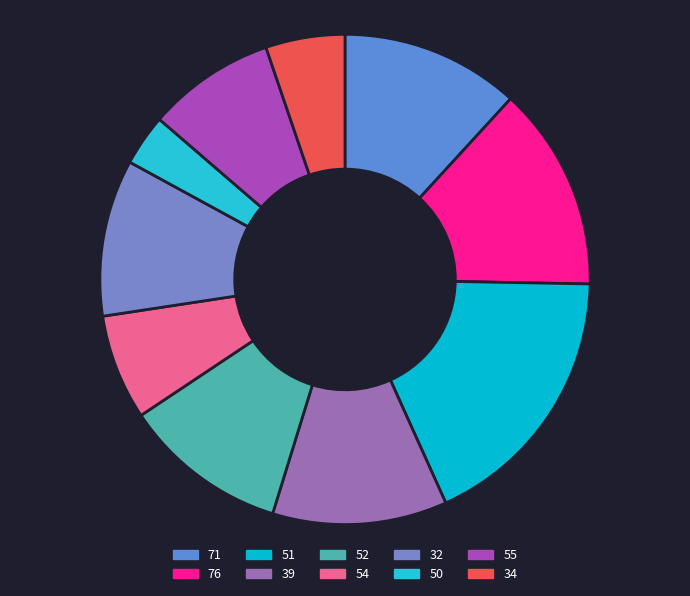

What percentage is the 50 slice, to the nearest percent?

3%